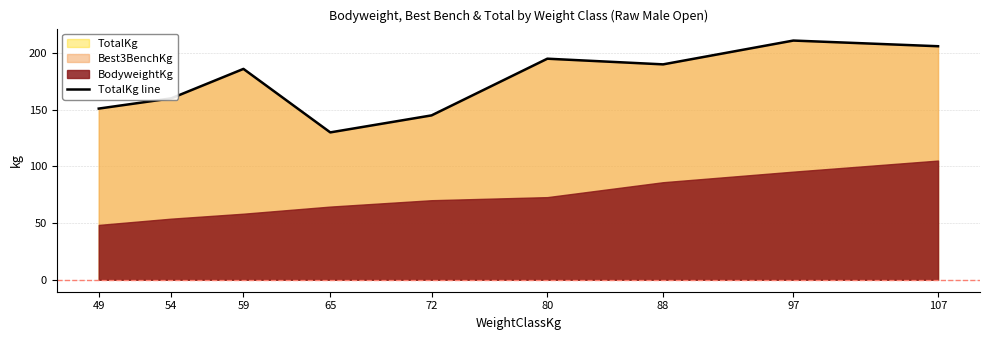

What is the sum of all values?

1574